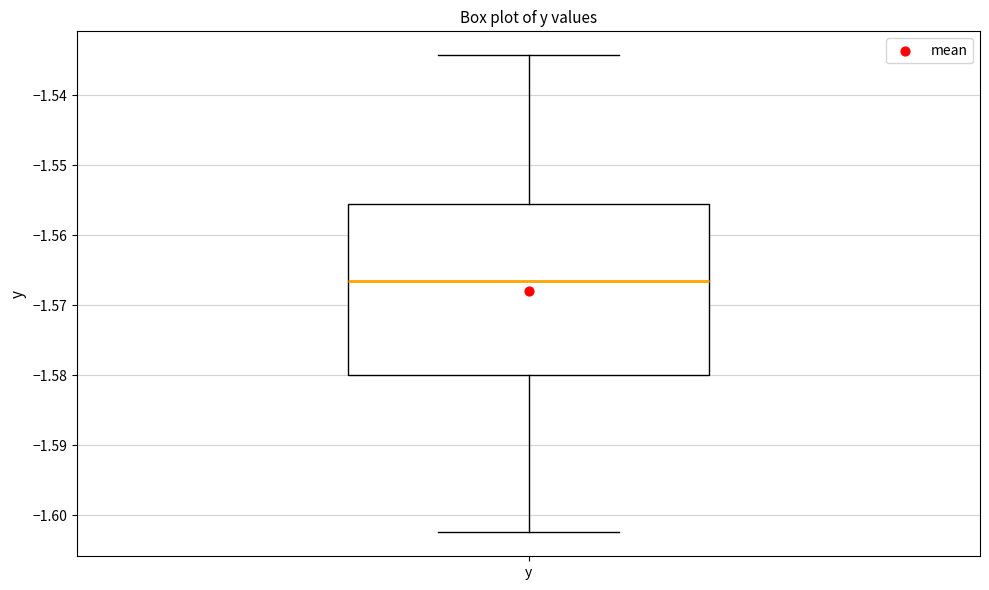

Where is the upper edge of the box for y on the y-axis? The values are not printed on the chart, so give them approximately, as read against the axis.

-1.556